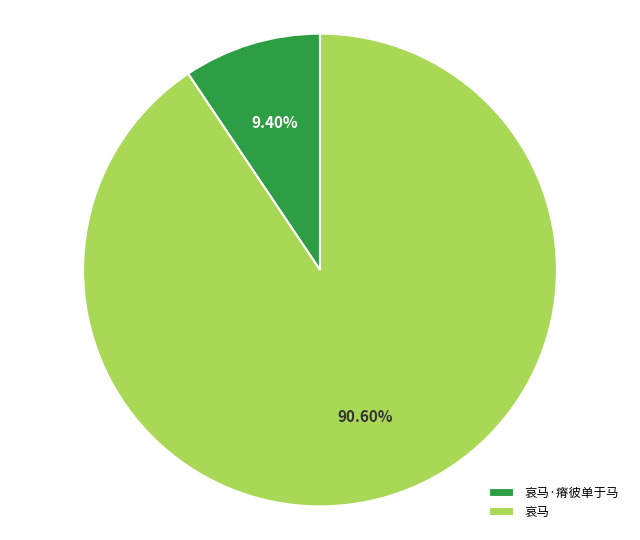

Which has a higher value, 哀马 or 哀马·瘠彼单于马?

哀马